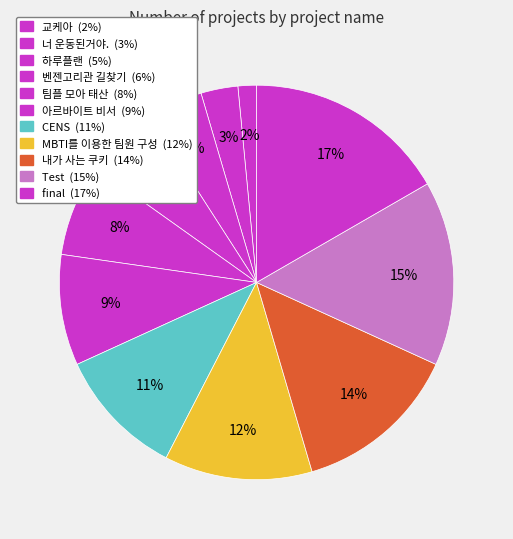

Is 벤젠고리관 길찾기 the majority of the pie?

No